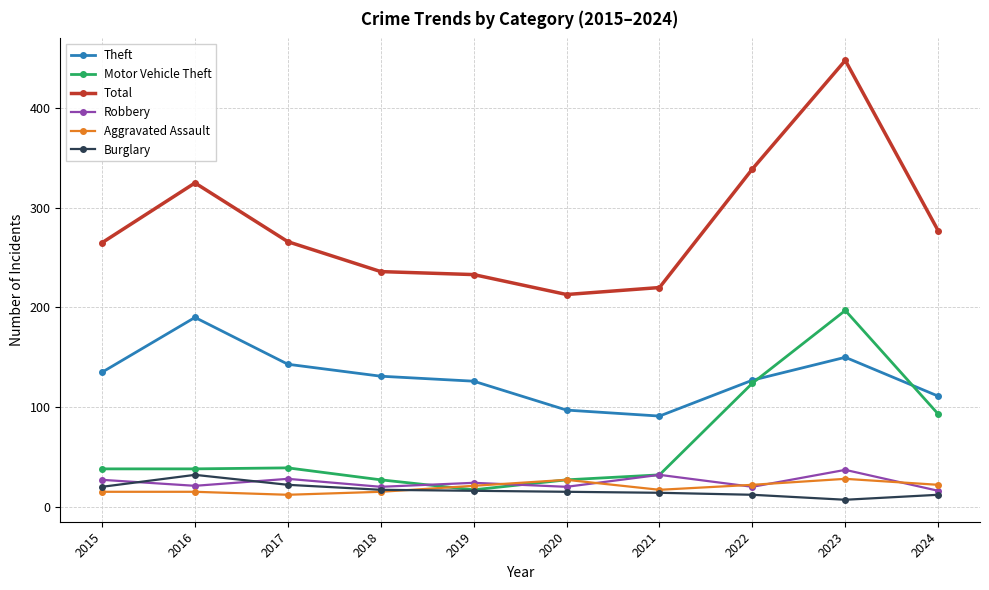

How many data points does each series have?

10